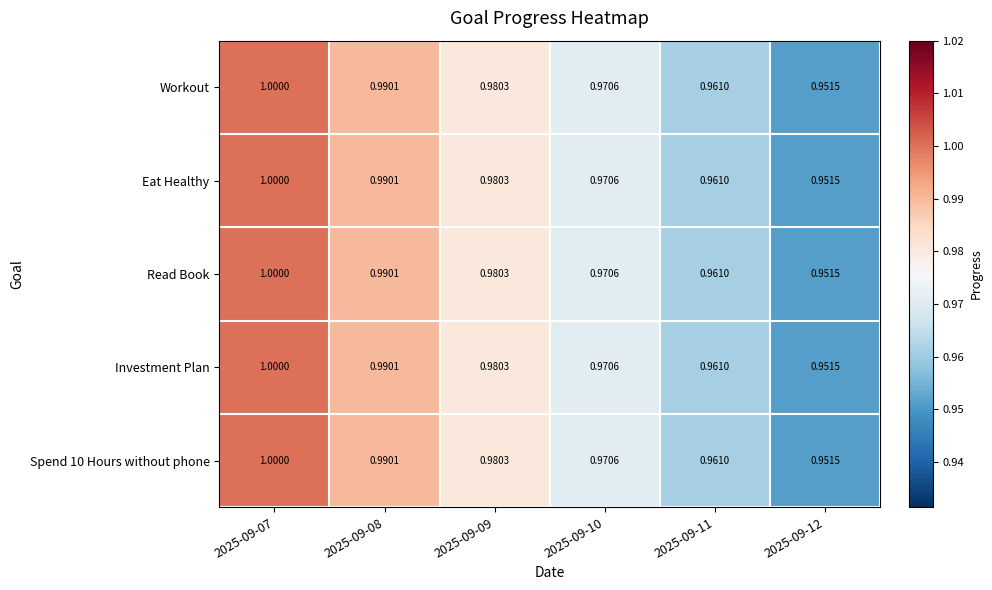

How many distinct data groups are displayed?

5